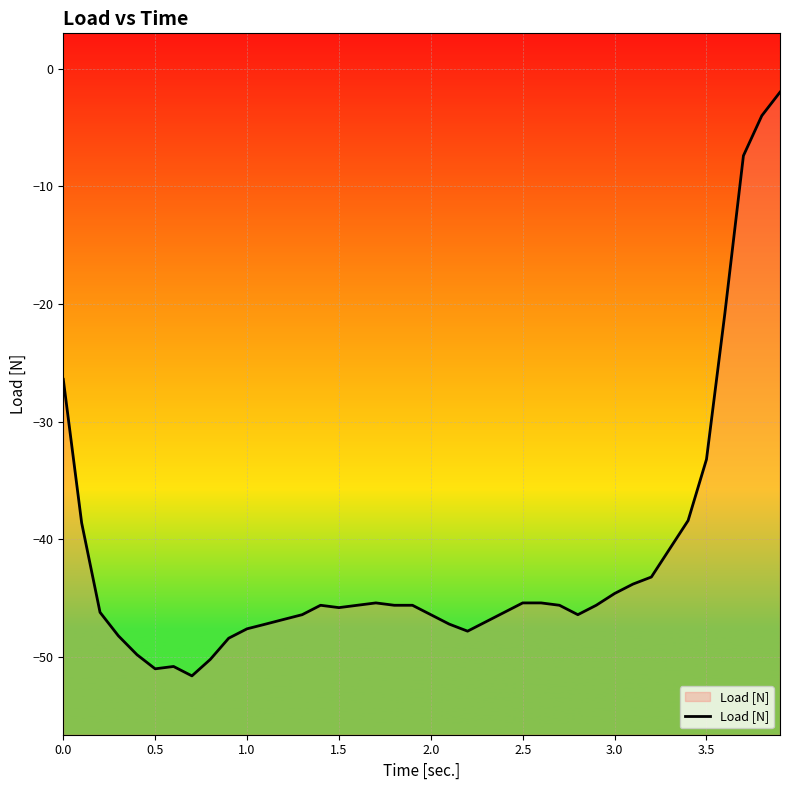

How many lines are shown in the chart?

1